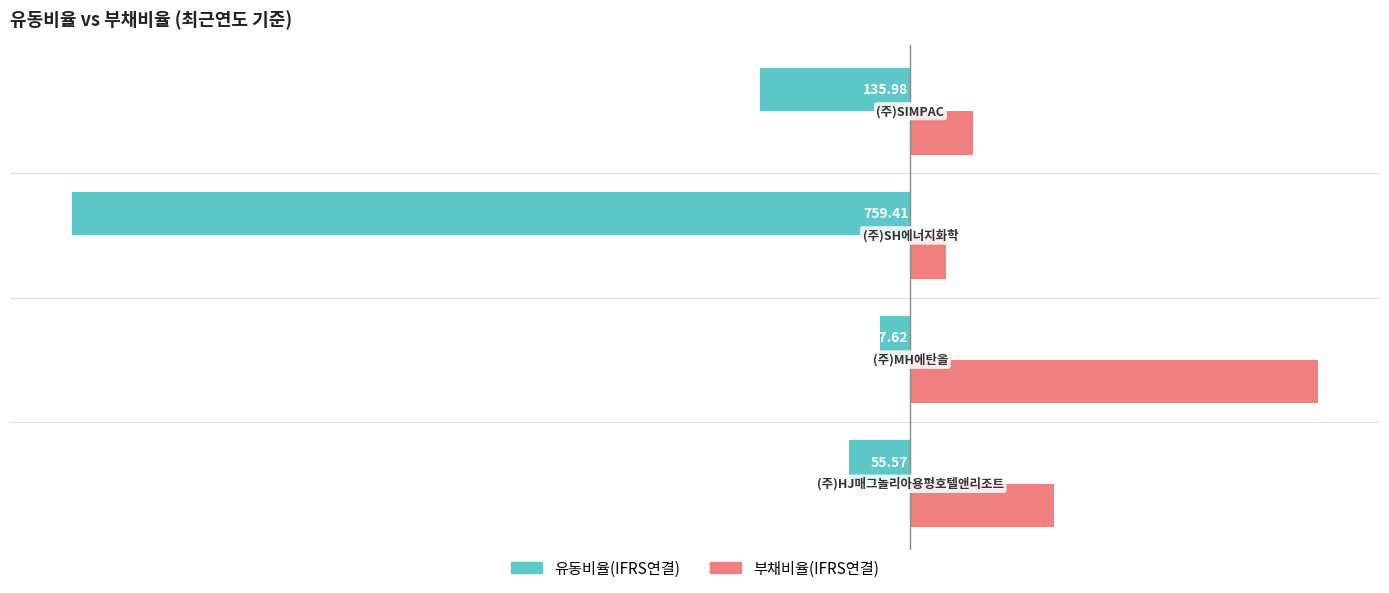

What is the difference between the maximum and minimum values in the 부채비율(IFRS연결) series?

337.1